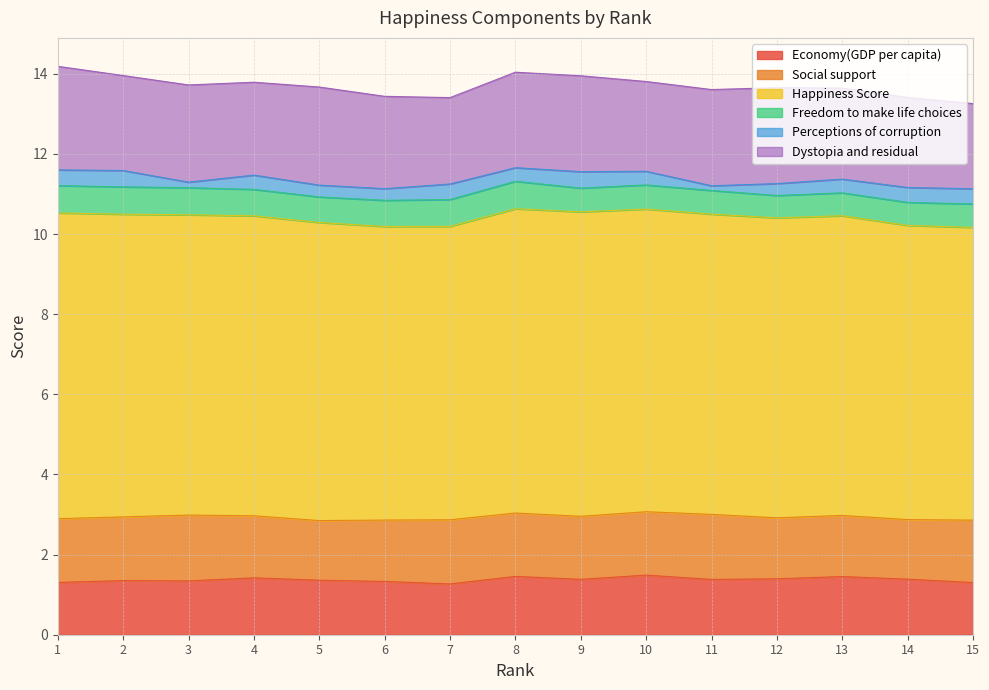

Rank the series at 15 from lowest to highest value.

Perceptions of corruption, Freedom to make life choices, Economy(GDP per capita), Social support, Dystopia and residual, Happiness Score